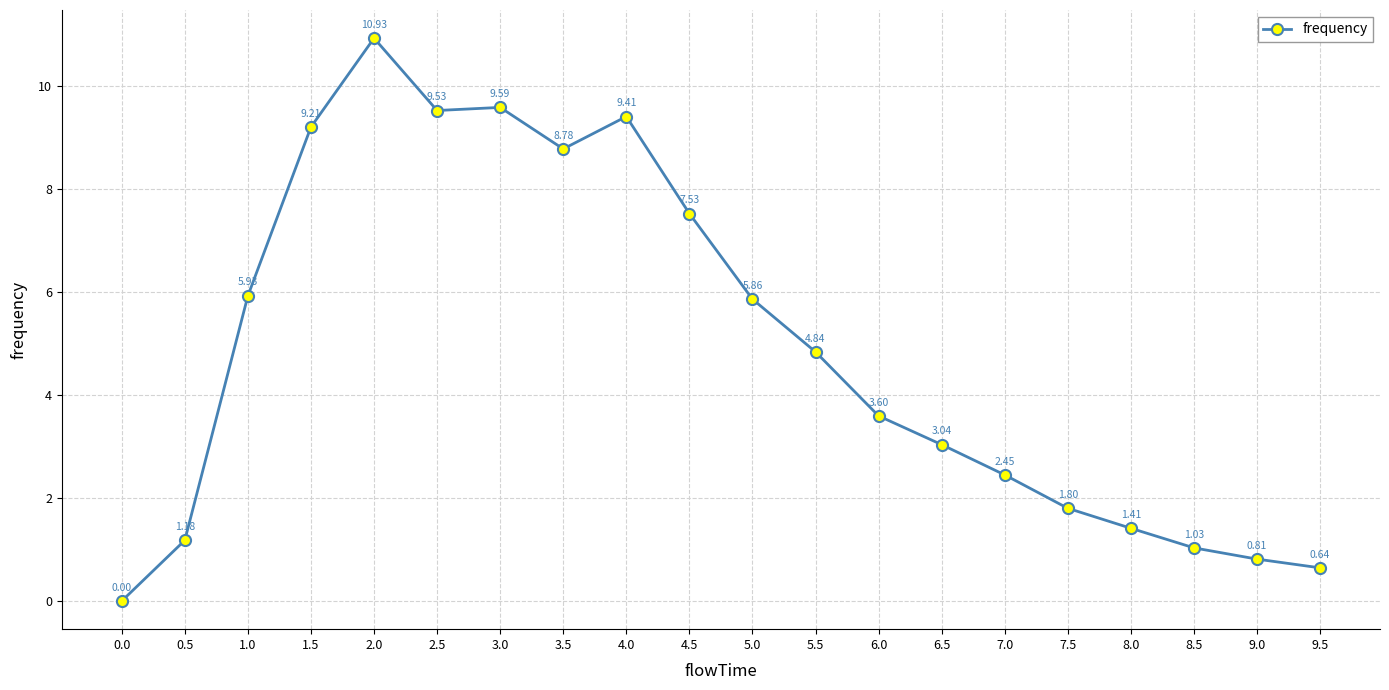

Rank the categories by value from lowest to highest.

0.0, 9.5, 9.0, 8.5, 0.5, 8.0, 7.5, 7.0, 6.5, 6.0, 5.5, 5.0, 1.0, 4.5, 3.5, 1.5, 4.0, 2.5, 3.0, 2.0